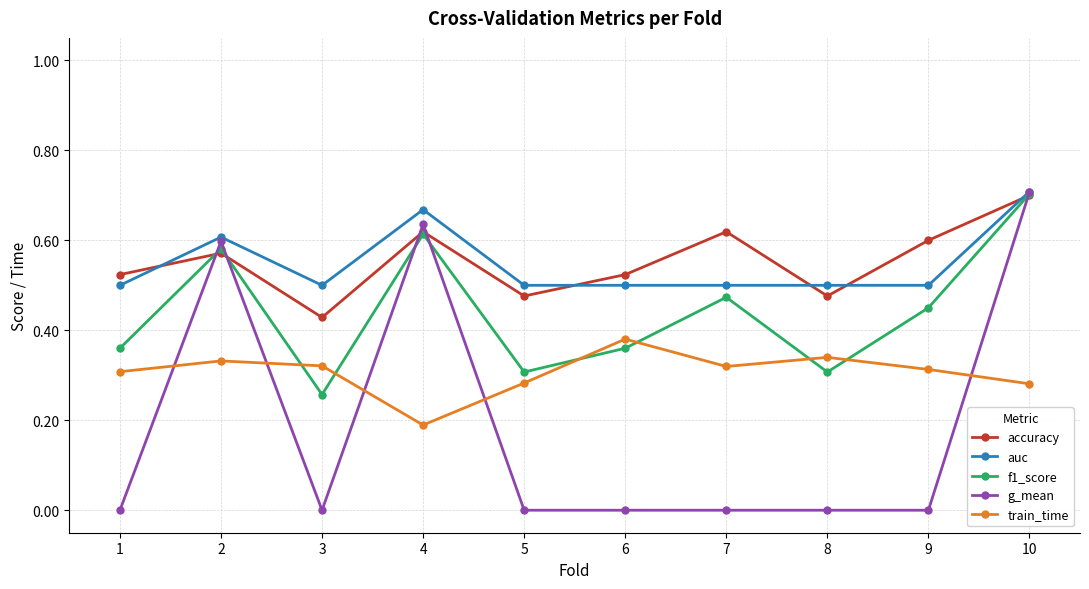

Count the auc values in the range 0 to 1.

10